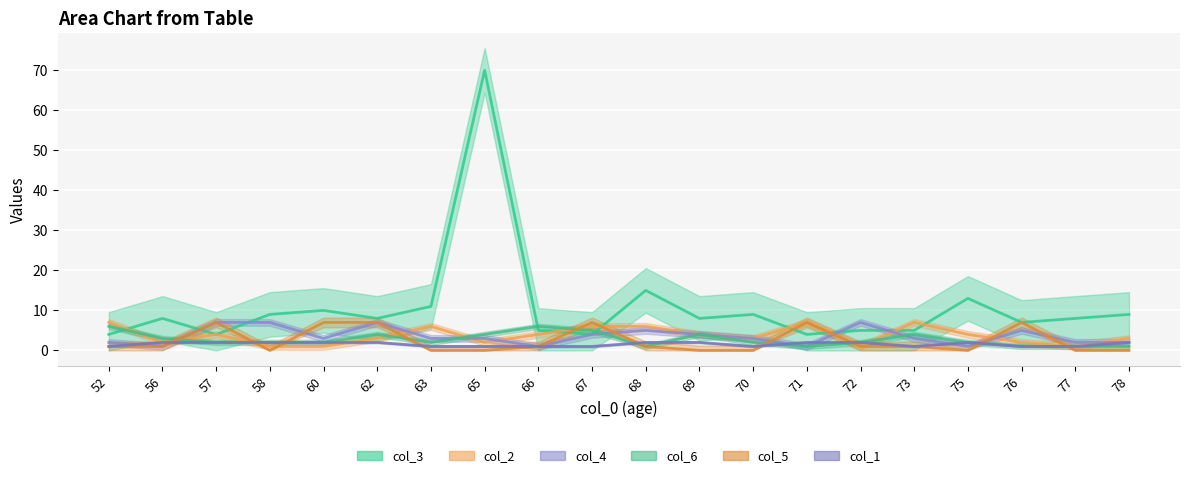

Is it true that col_6 equals 2 at 71?

False